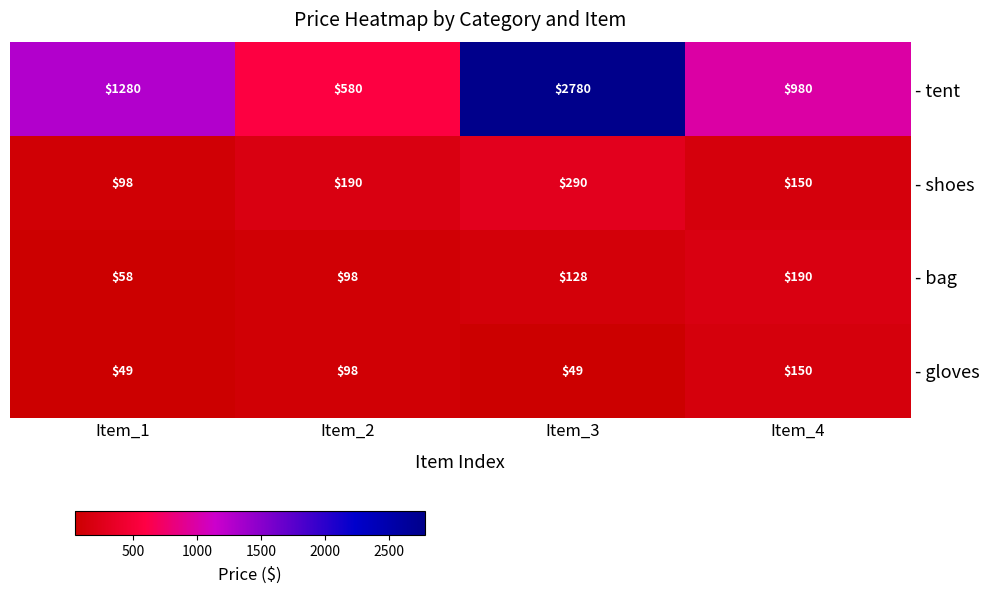

Rank the series by their maximum value, from highest to lowest.

- tent, - shoes, - bag, - gloves